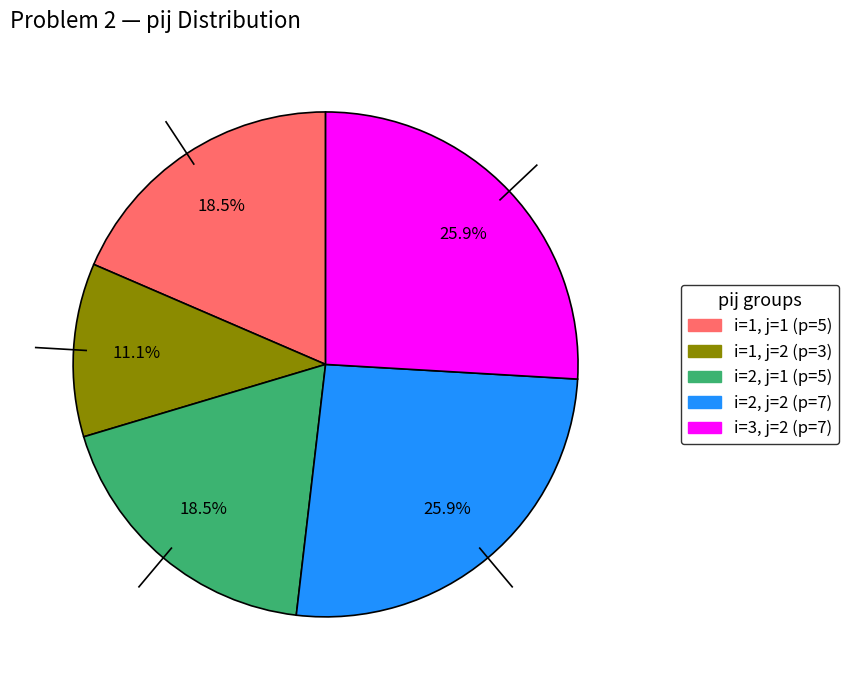

Is there any slice that represents more than half of the pie?

No